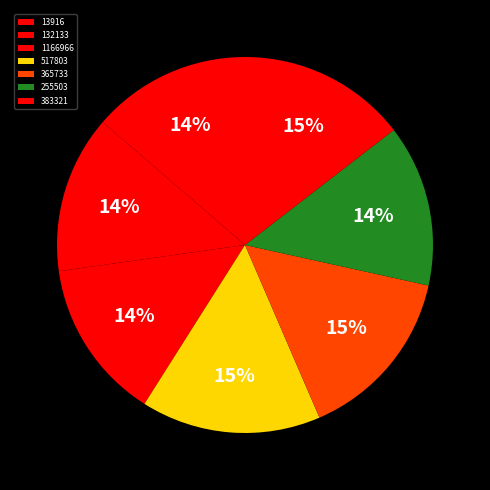

To the nearest percent, what percentage of the pie is 13916?

14%